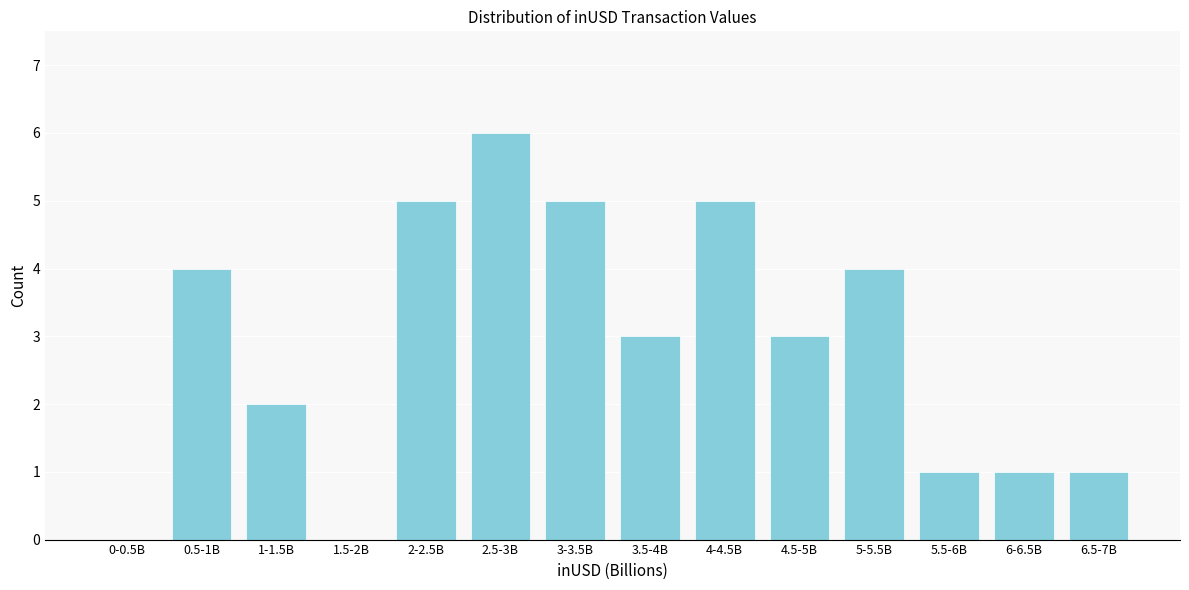

Reading right to left, transcribe all the data shown in this chart.

6.5-7B=1	6-6.5B=1	5.5-6B=1	5-5.5B=4	4.5-5B=3	4-4.5B=5	3.5-4B=3	3-3.5B=5	2.5-3B=6	2-2.5B=5	1.5-2B=0	1-1.5B=2	0.5-1B=4	0-0.5B=0